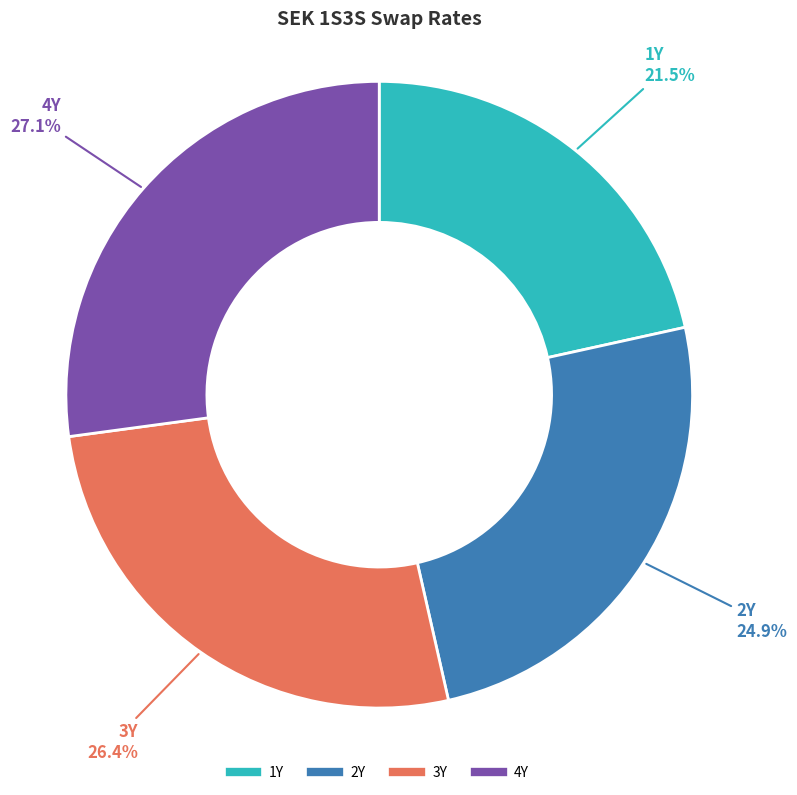

What is the largest slice in the pie chart?

4Y